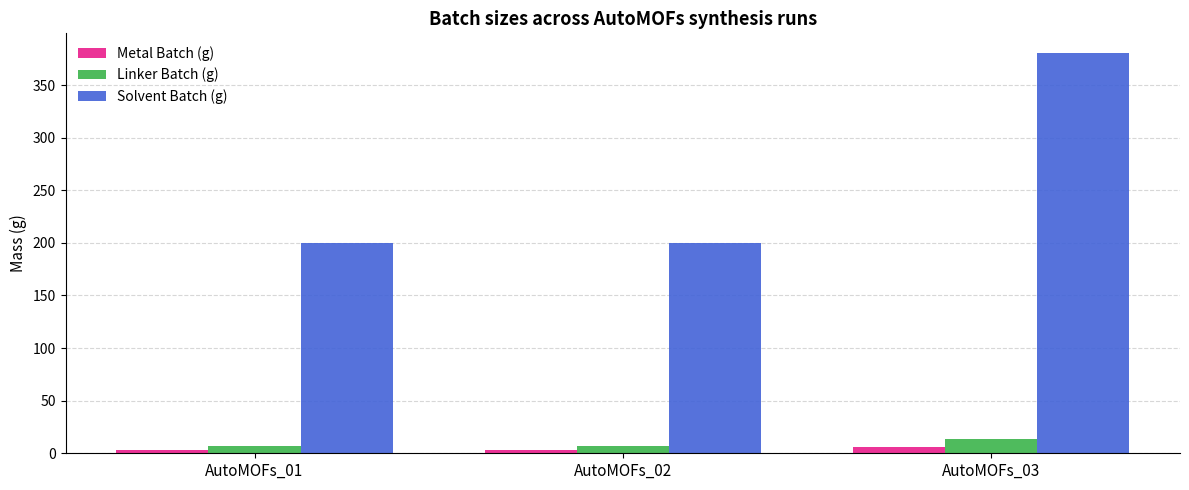

What is the smallest value displayed?

3.4